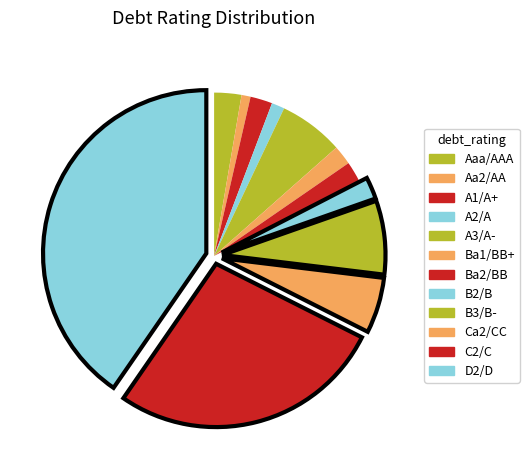

Which slice is the smallest?

Aa2/AA